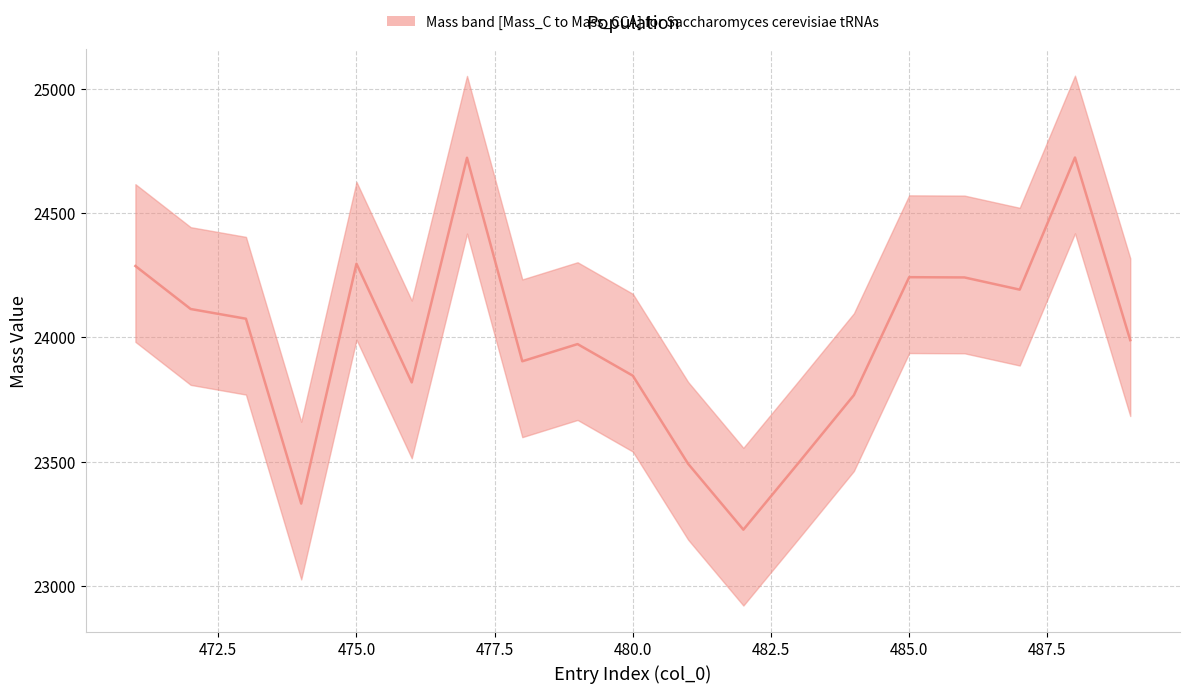

What is the greatest value displayed?

24723.4